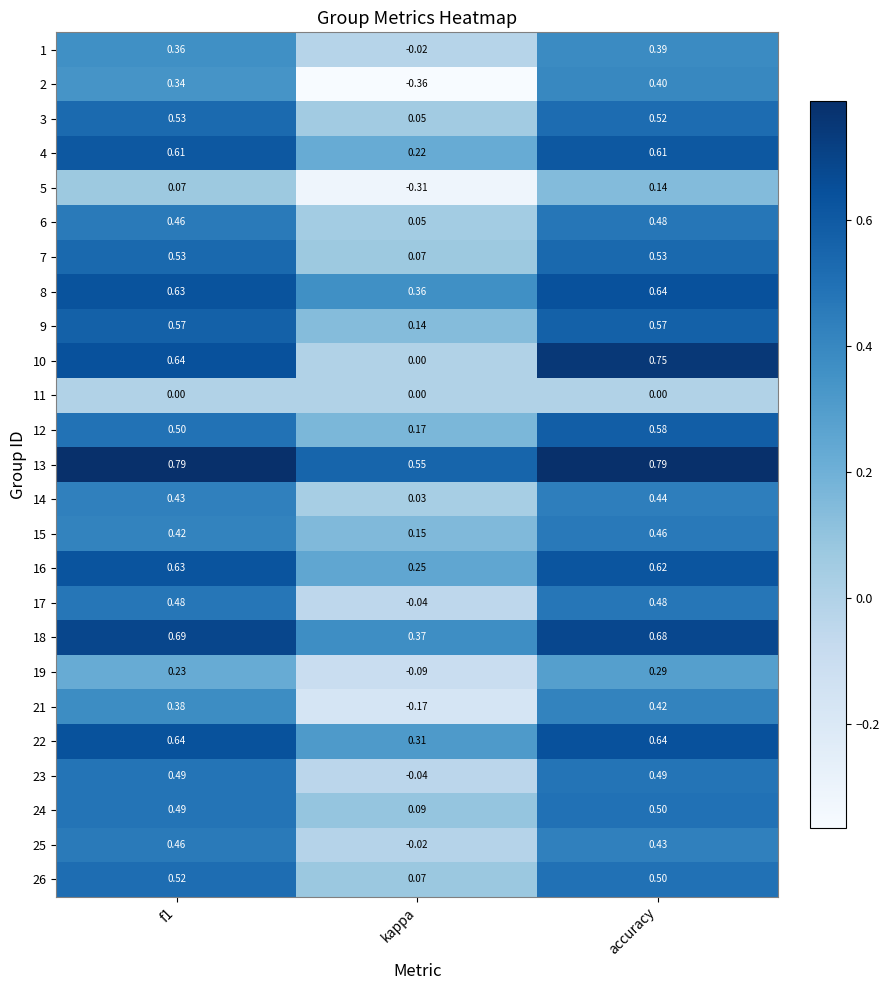

At which label does 6 reach its peak?

accuracy